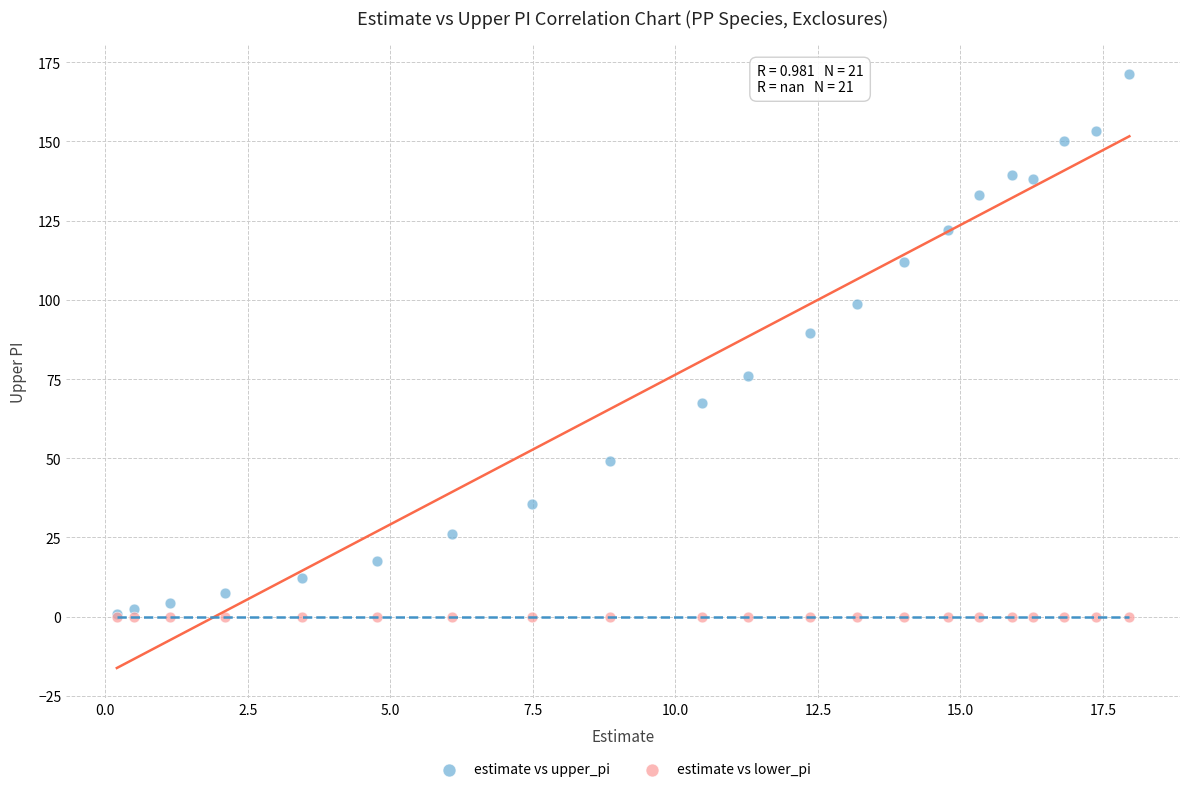

What are all the series names shown in the legend?

estimate vs upper_pi, estimate vs lower_pi